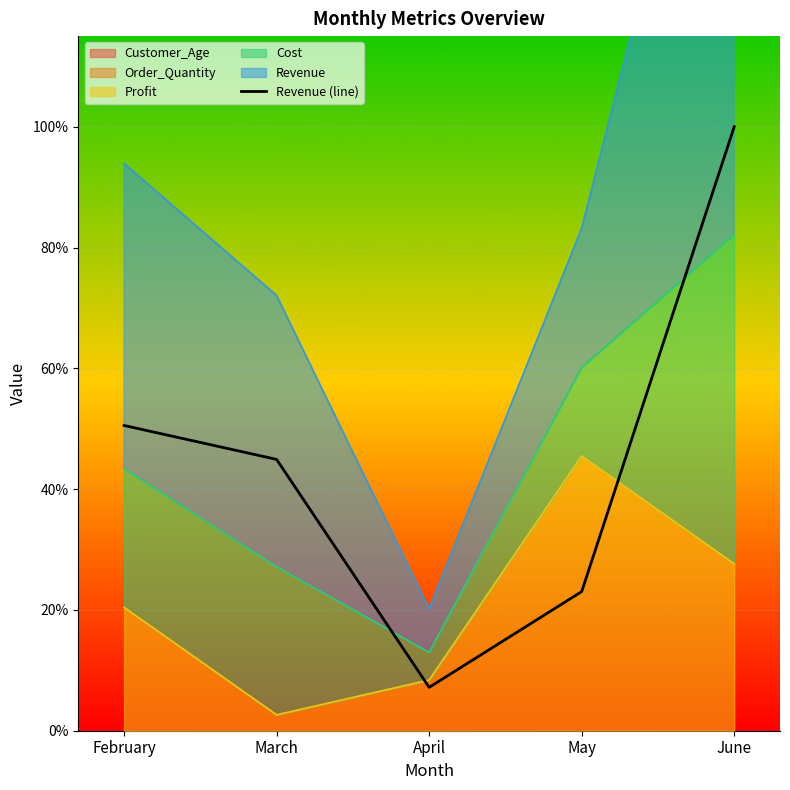

At which category does the chart reach its peak across all series?

June